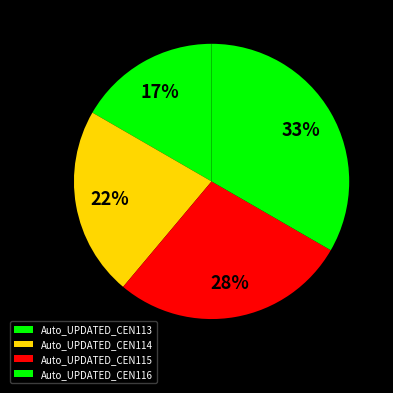

Do Auto_UPDATED_CEN115 and Auto_UPDATED_CEN114 together represent more than half of the pie?

No